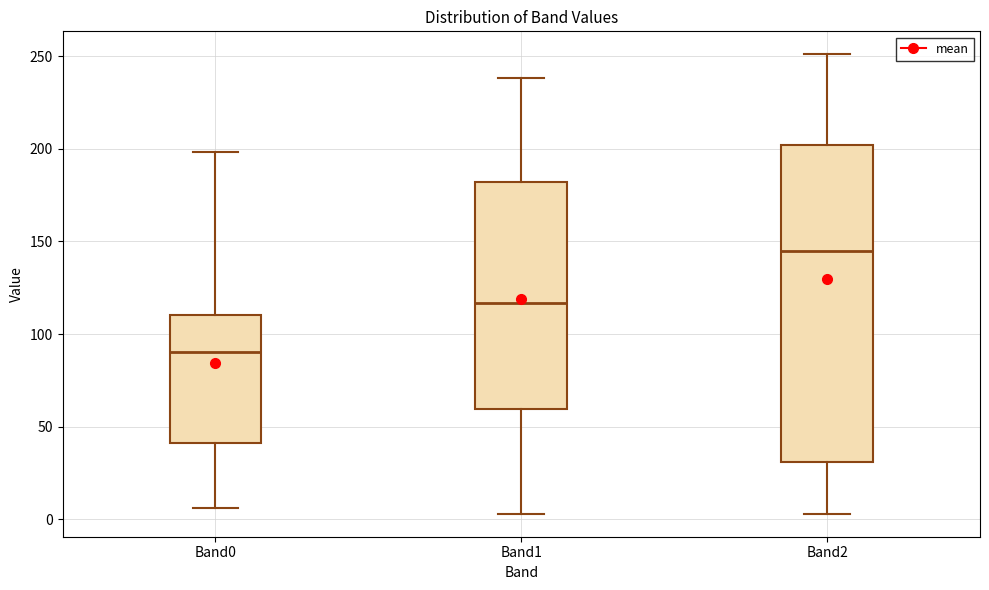

Reading left to right, read every box against the y-axis: the position of its median line, the range the box covers, and the ends of its whiskers. The values are not printed on the chart, so give them approximately, as read against the axis.

Band0: median 90, box 40 to 110, whiskers 5 to 200
Band1: median 115, box 60 to 180, whiskers 5 to 240
Band2: median 145, box 30 to 200, whiskers 5 to 250